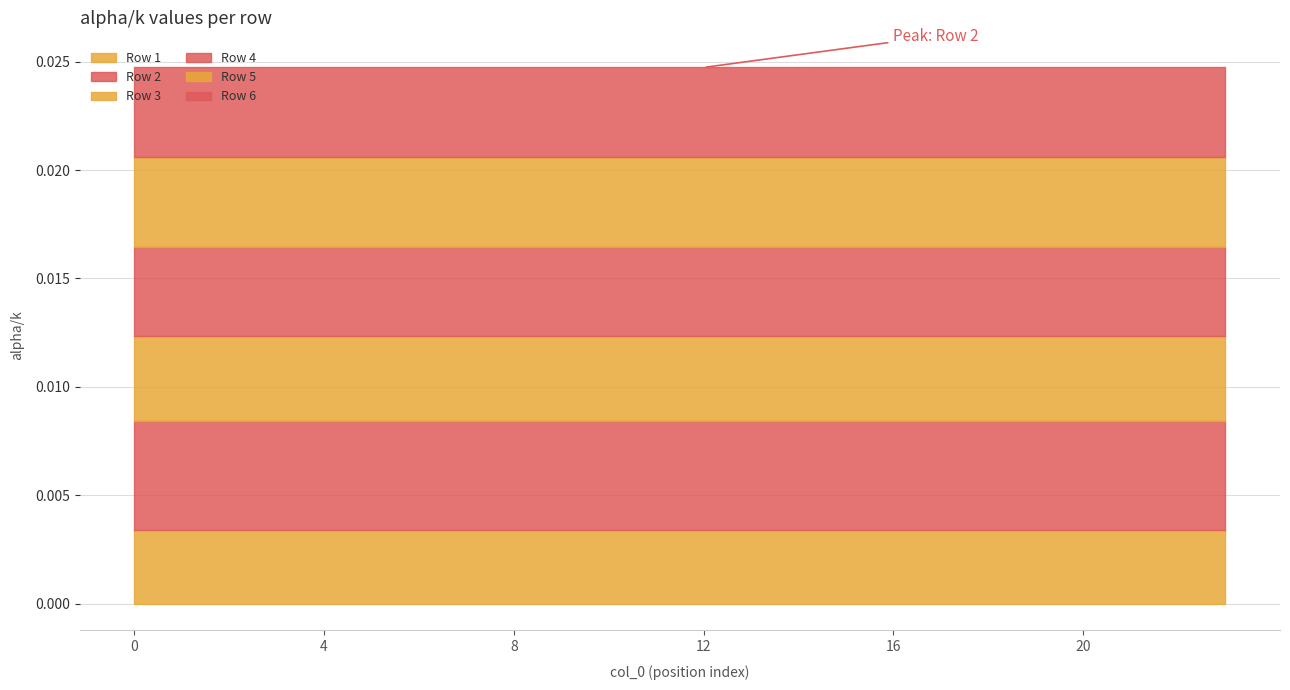

Does the chart have visible grid lines?

Yes